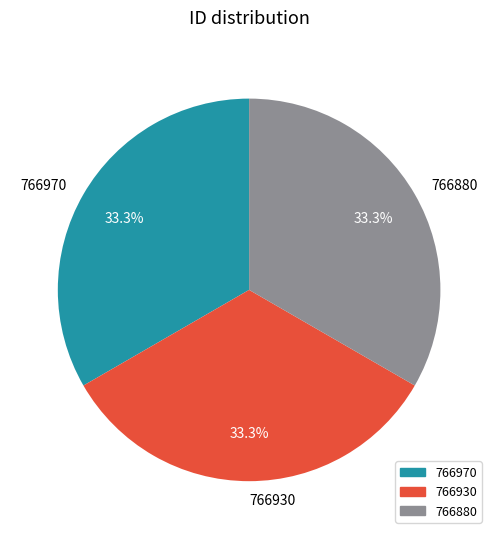

True or false: 766970 accounts for 20% of the total.

False